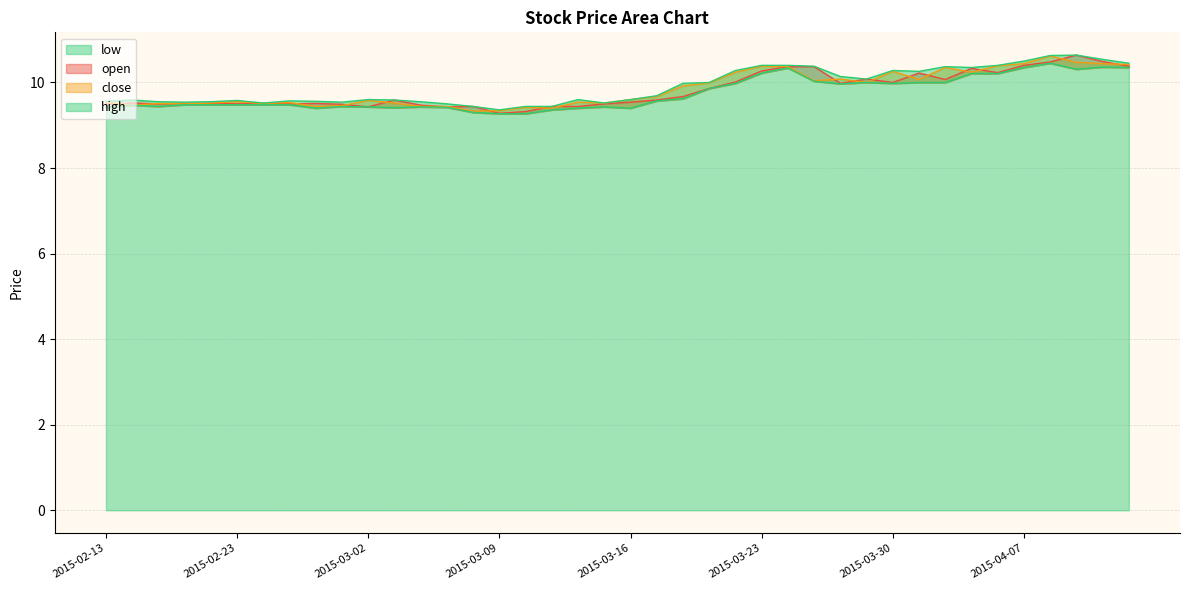

True or false: low has a value of 14.7 at 2015-02-13.

False